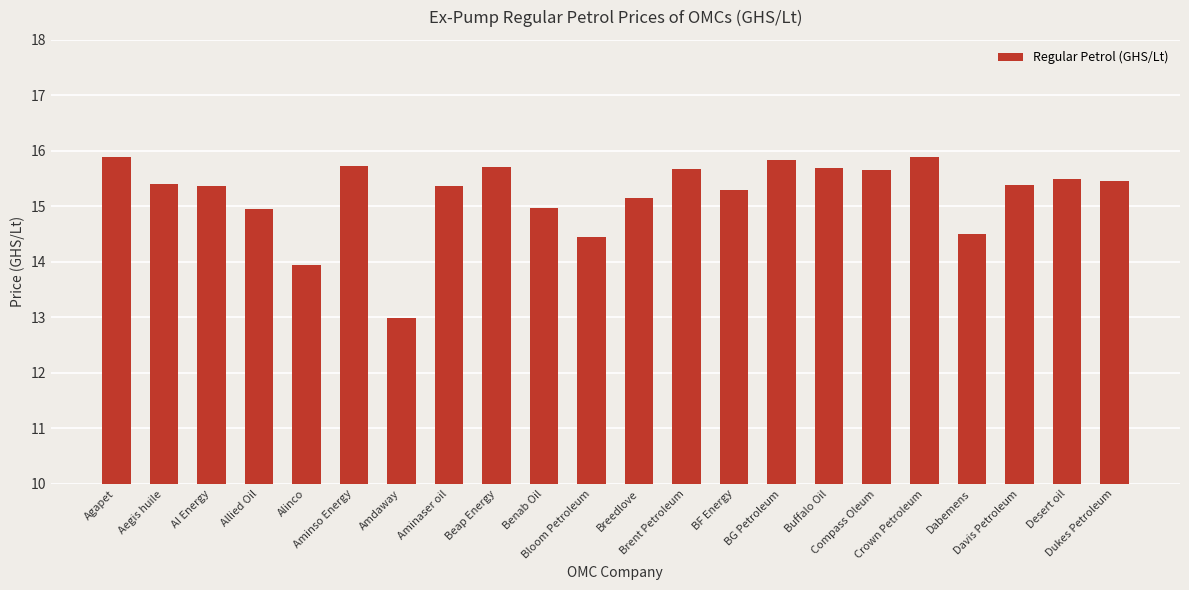

What is the sum of all values?

334.8